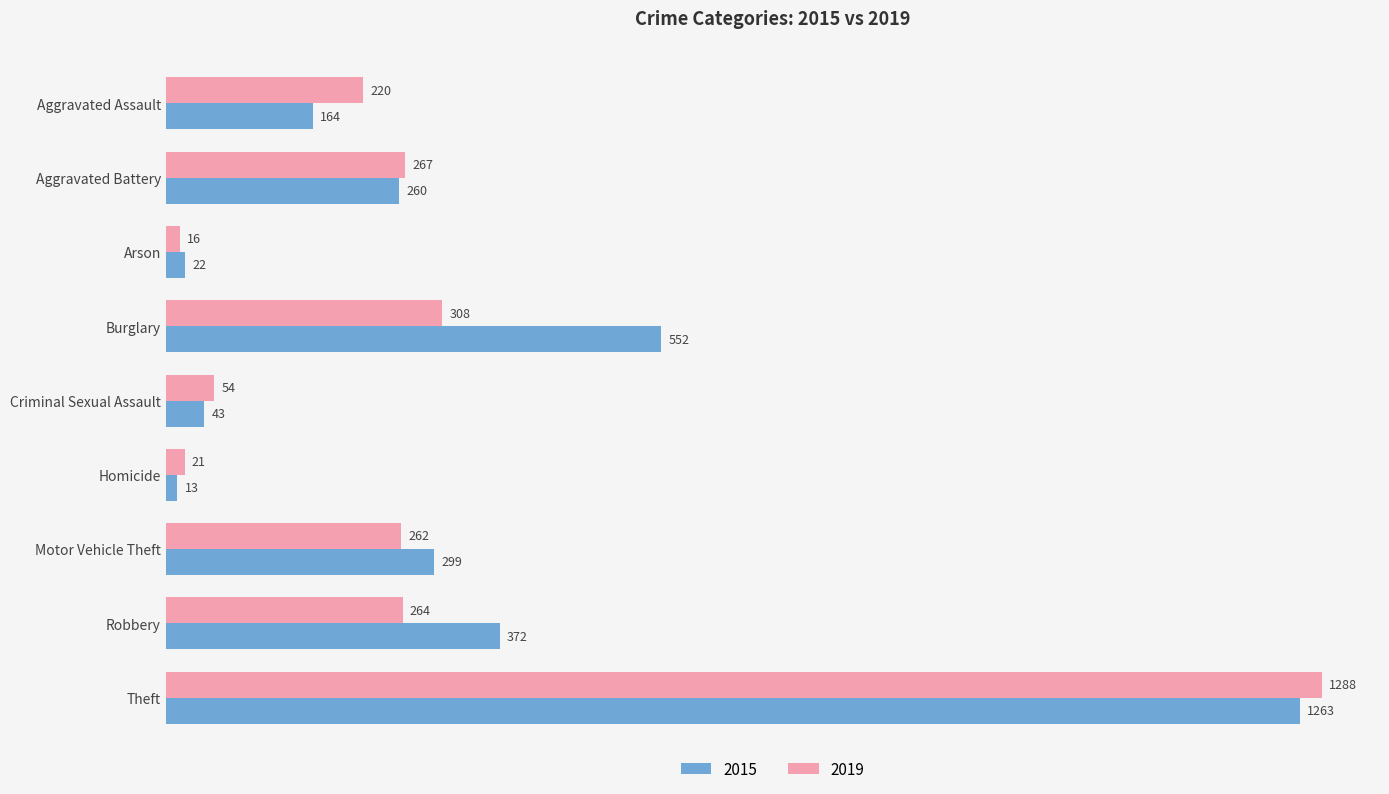

How many data points does each series have?

9